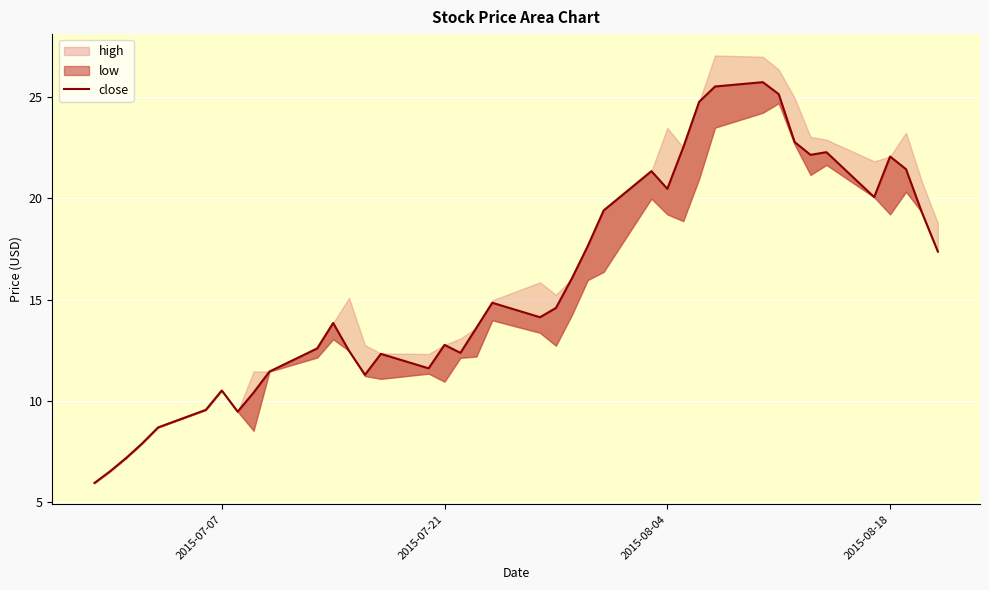

How many data points does each series have?

40